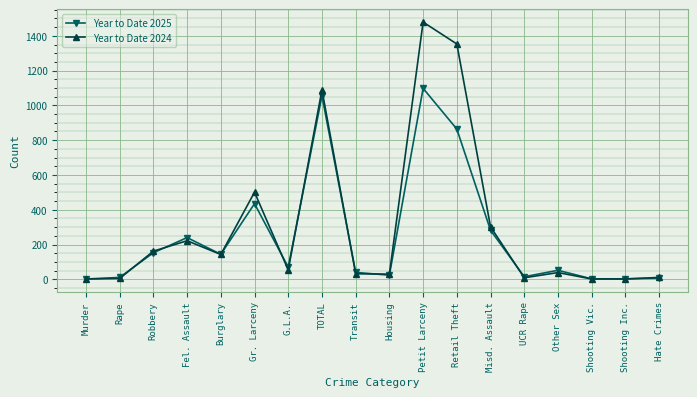

Count the number of categories in the chart.

18